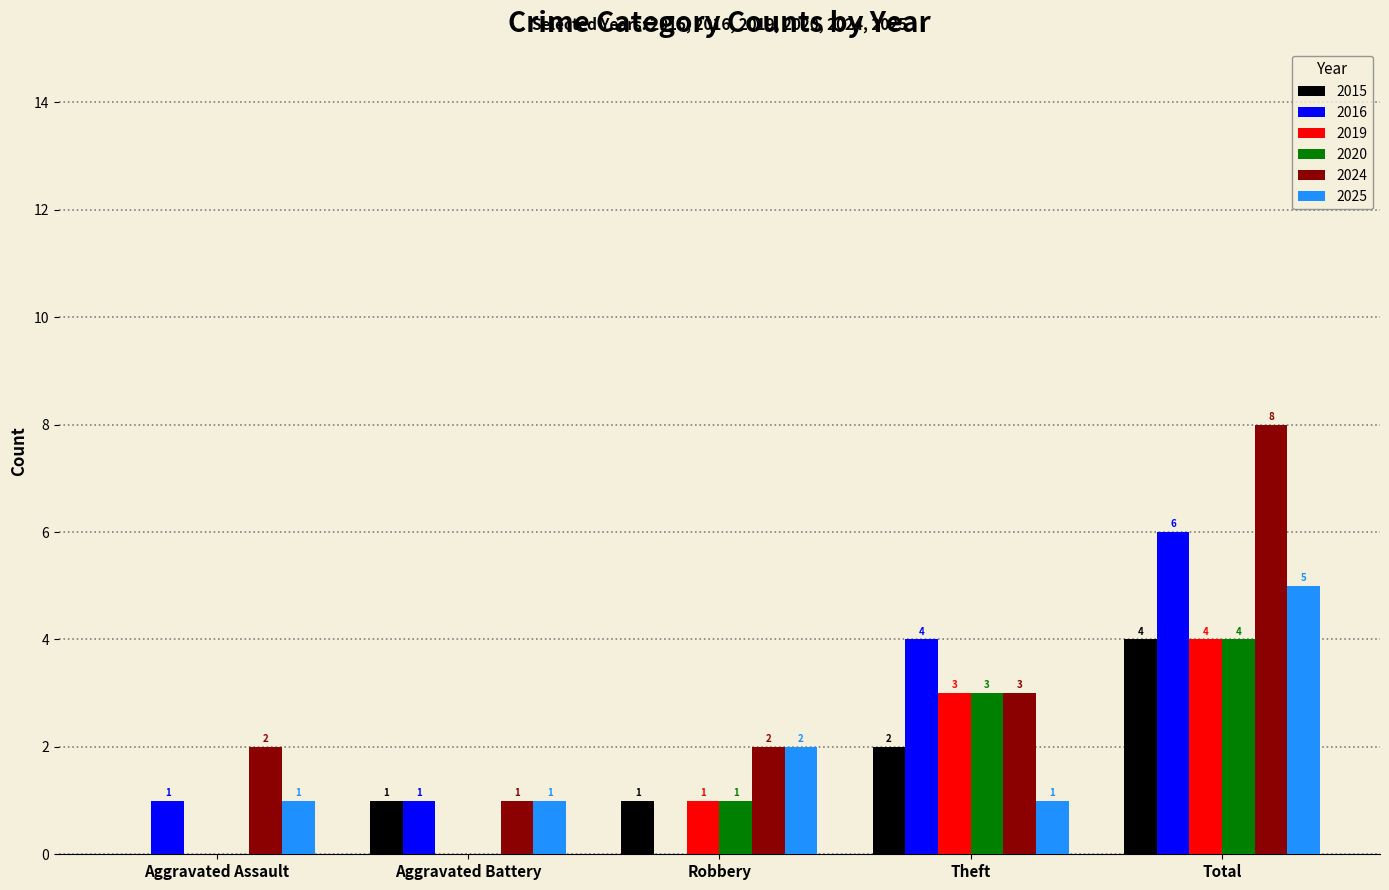

Where is 2016 nearest to the value 3?

Theft